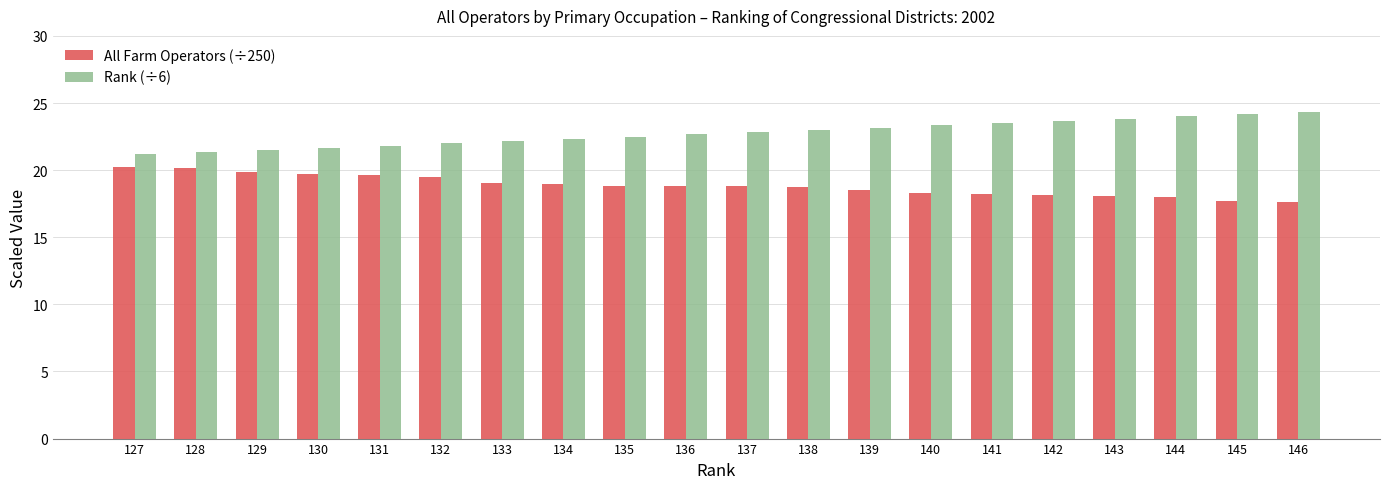

What is the difference between the highest and lowest values at 138?

4.3